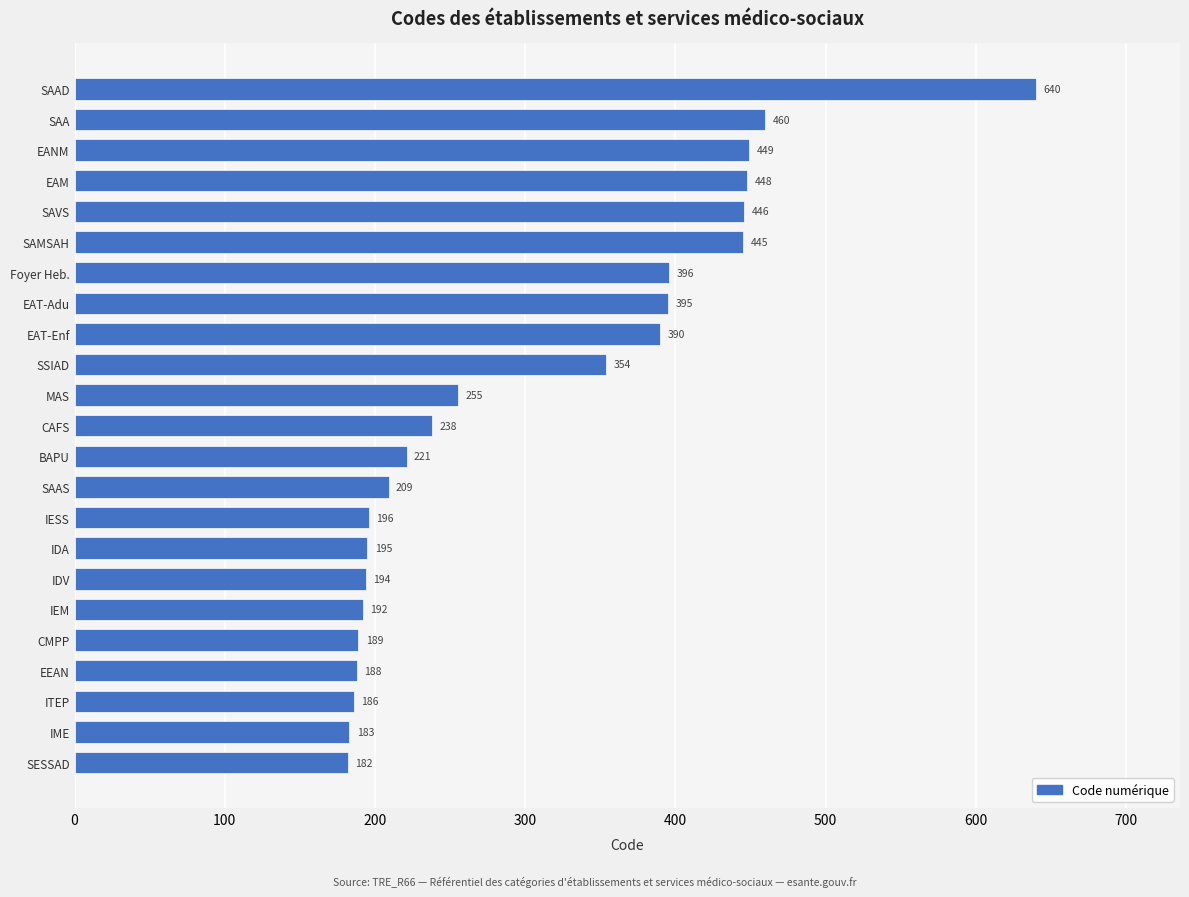

How many values are below 238?

11